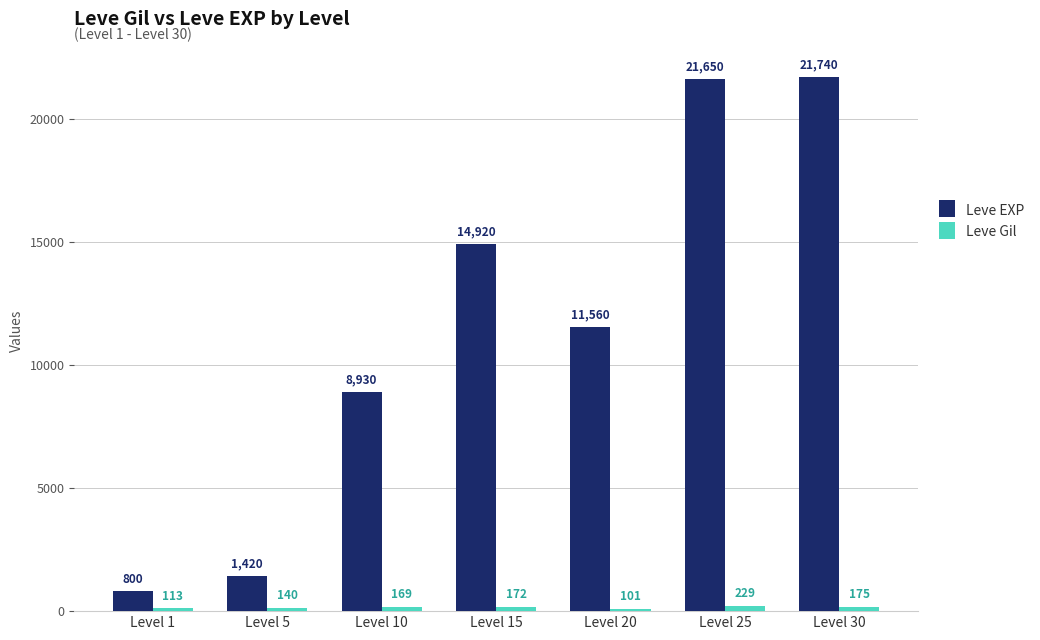

What is the difference between the Leve EXP values at Level 1 and Level 30?

20940